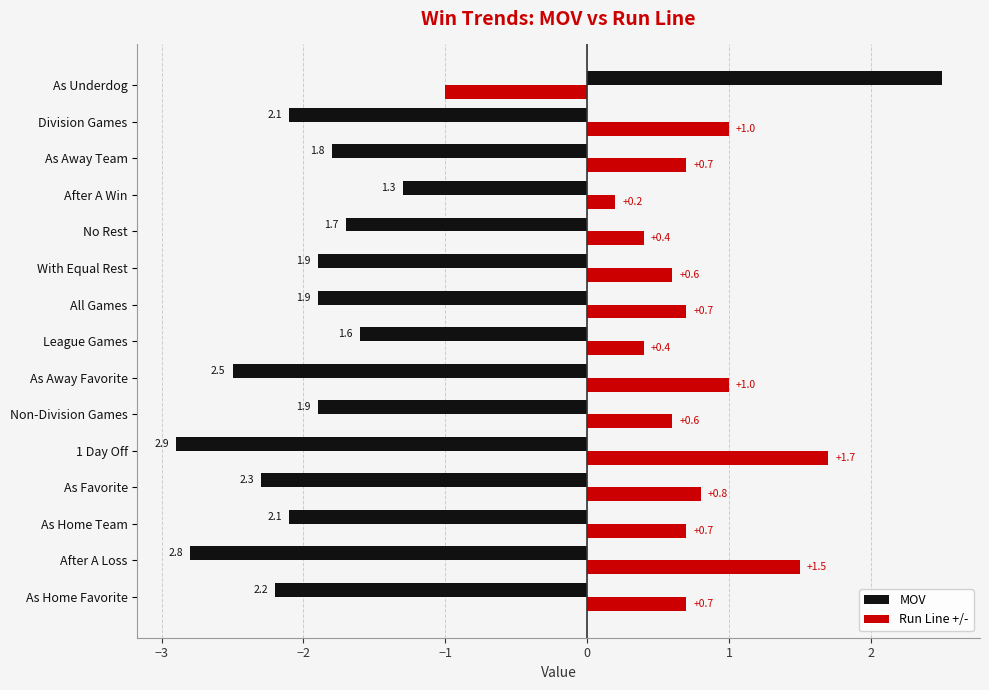

What value does the Run Line +/- series have at After A Loss?

1.5